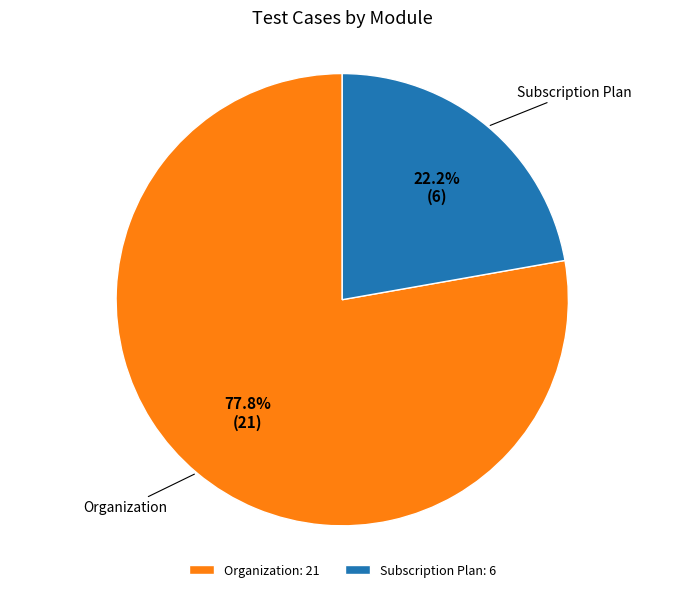

Is Subscription Plan the majority of the pie?

No